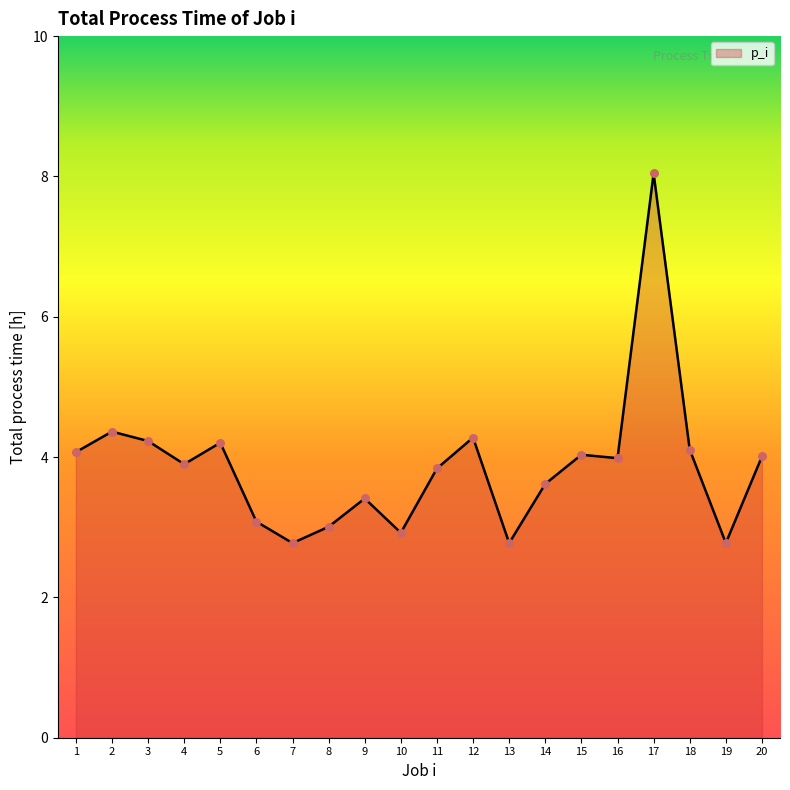

What is the ratio of the value at 17 to the value at 12?

1.9